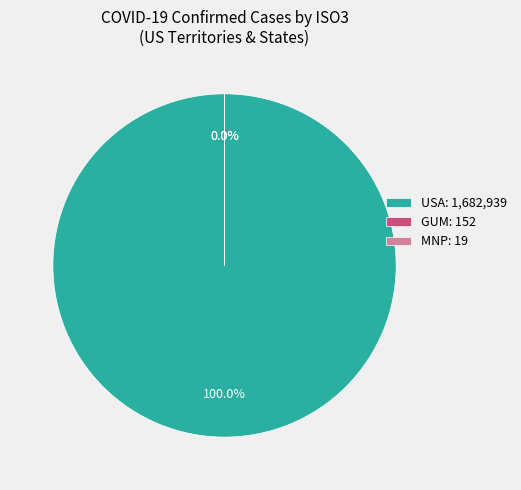

What is the majority slice?

USA: 1,682,939